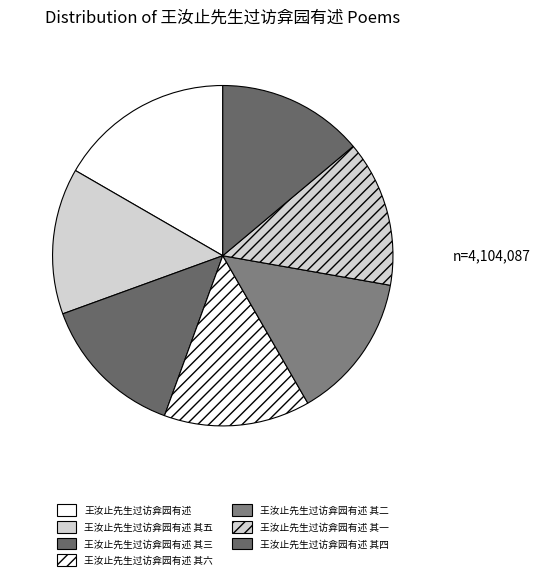

What is the change in value from 王汝止先生过访弇园有述 其三 to 王汝止先生过访弇园有述 其六?

+3